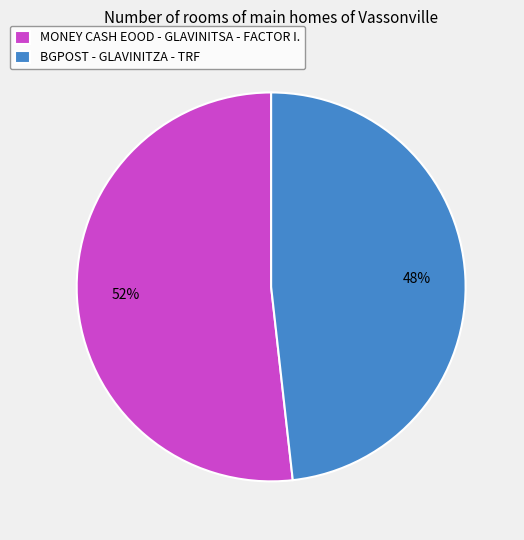

True or false: BGPOST - GLAVINITZA - TRF accounts for 48% of the total.

True